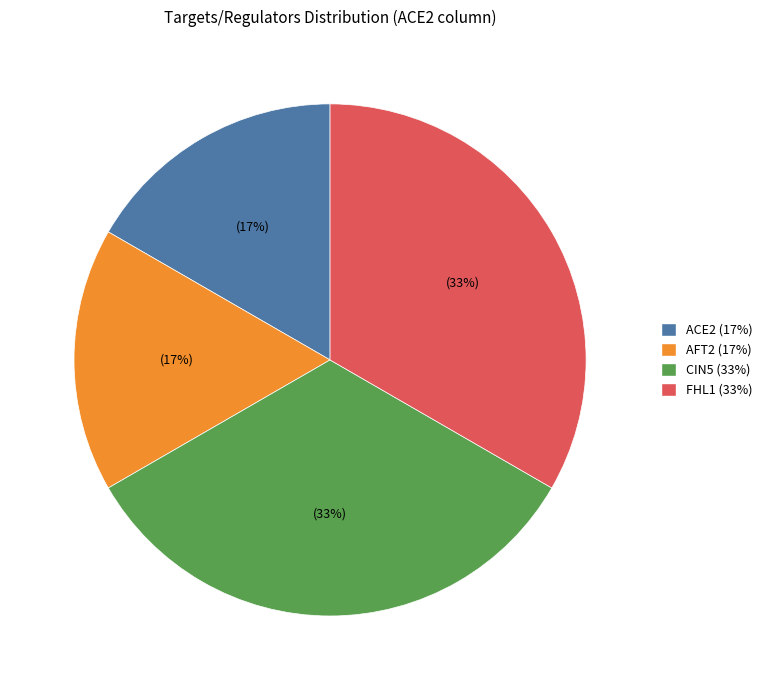

Count the number of slices in the pie.

4